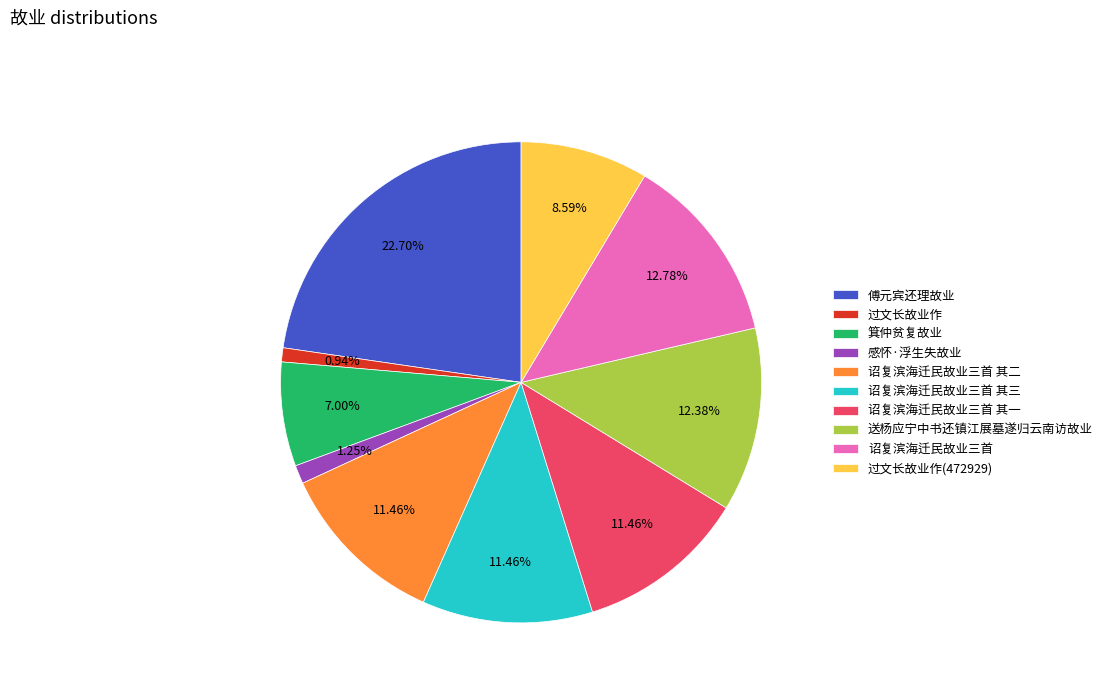

Which slice is the largest?

傅元宾还理故业